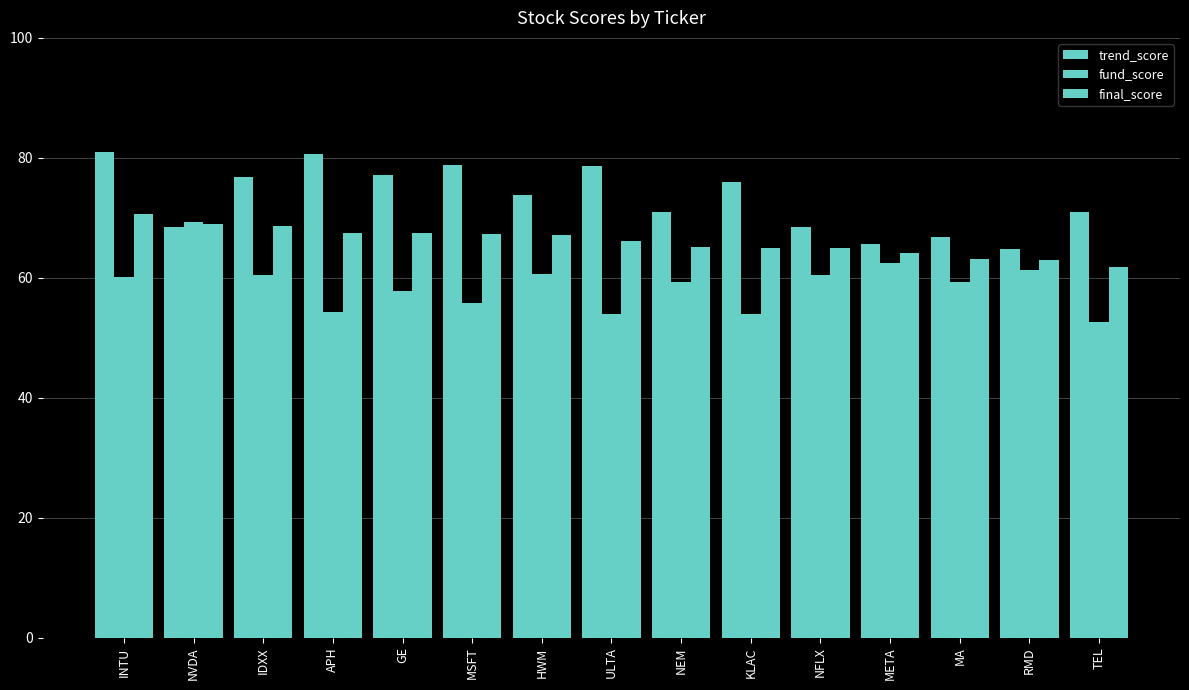

How many values in the final_score series exceed 66?

8